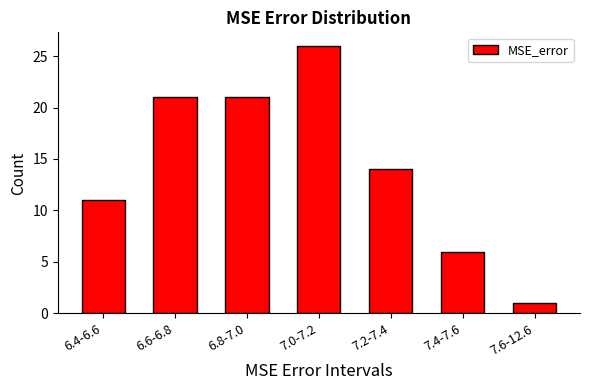

Reading right to left, what are all the values shown in this chart?

1	6	14	26	21	21	11